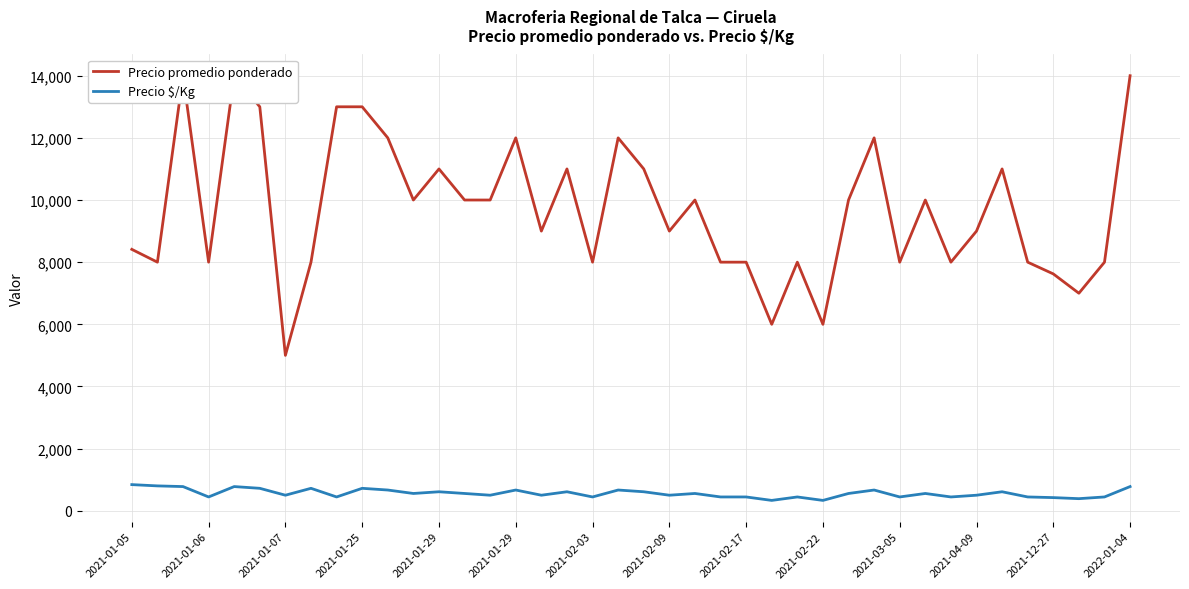

What is the sum of the Precio promedio ponderado values at 22 and 27?

16000